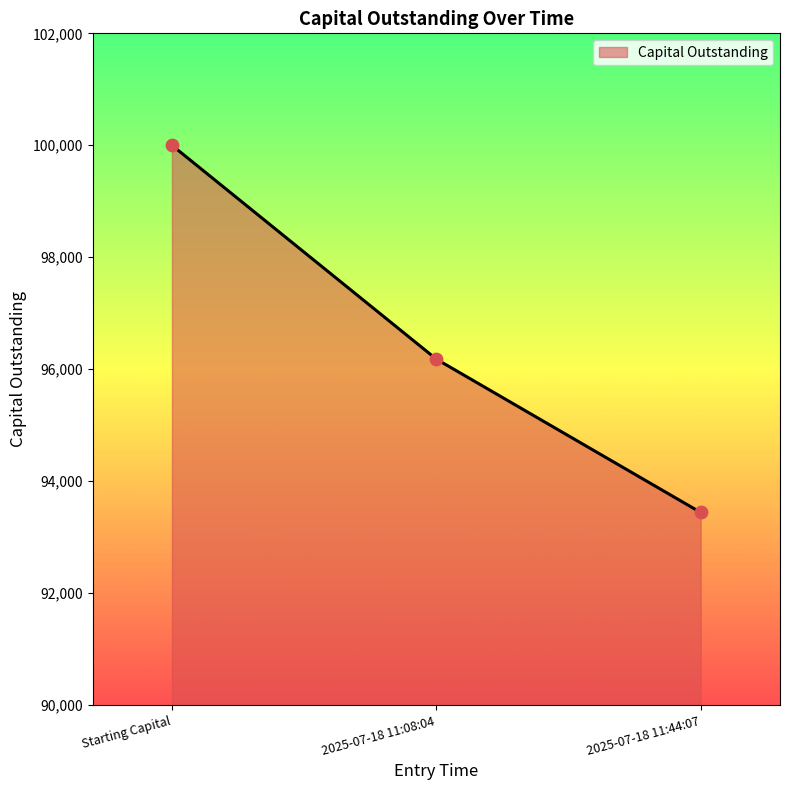

What is the change in value from 2025-07-18 11:08:04 to 2025-07-18 11:44:07?

-2739.4